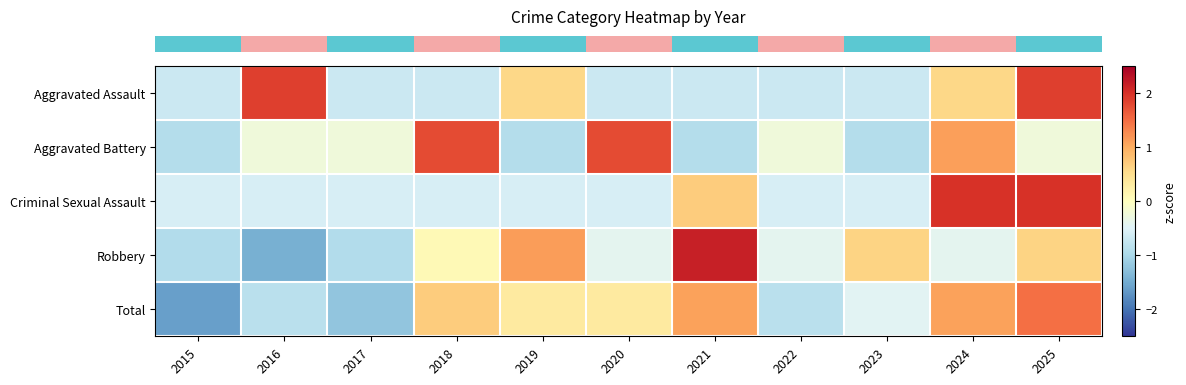

Between 2020 and 2023, which series saw the biggest shift?

row_1